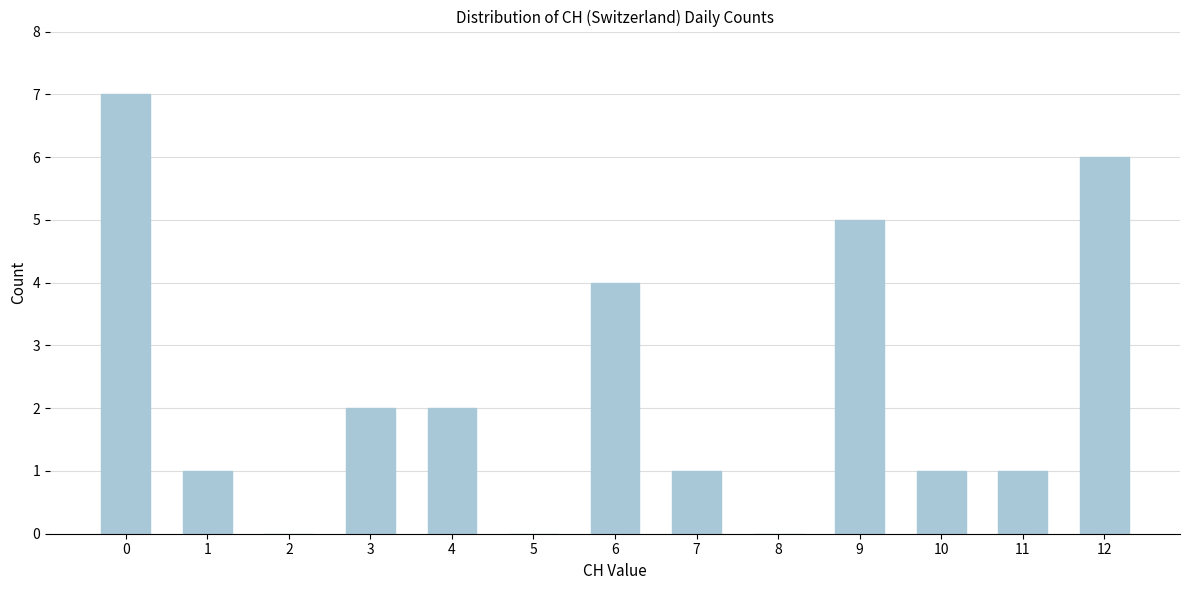

Reading left to right, list all the values displayed in this chart.

0=7	1=1	2=0	3=2	4=2	5=0	6=4	7=1	8=0	9=5	10=1	11=1	12=6